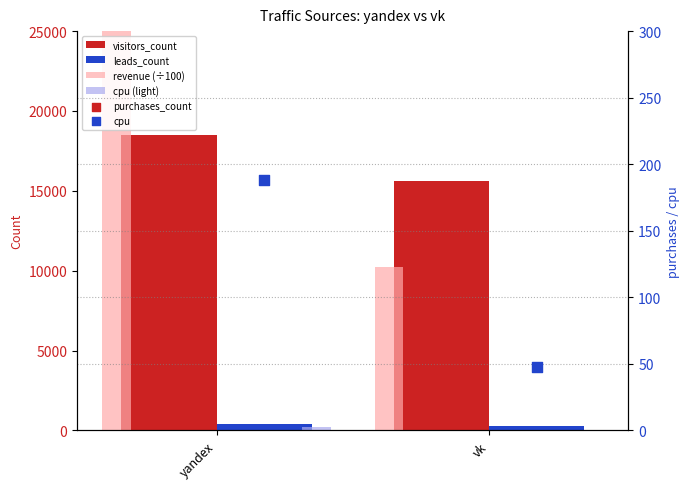

Which series contains the lowest Y value?

purchases_count